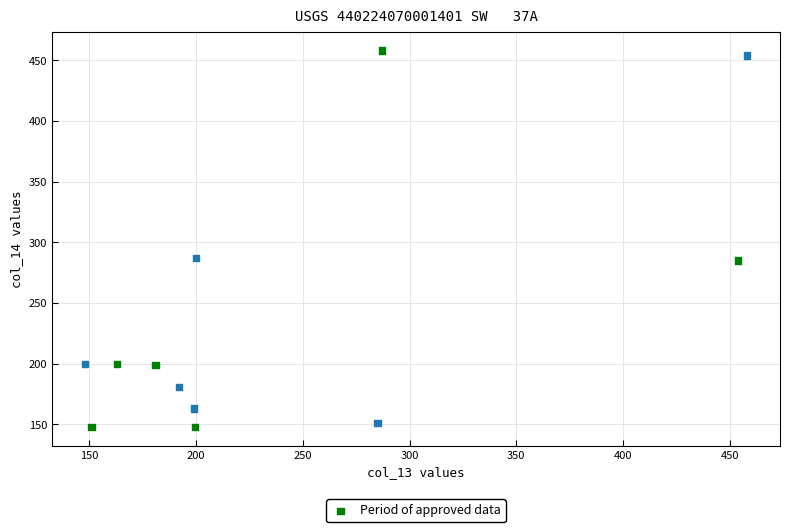

What is the average Y value?

239.5